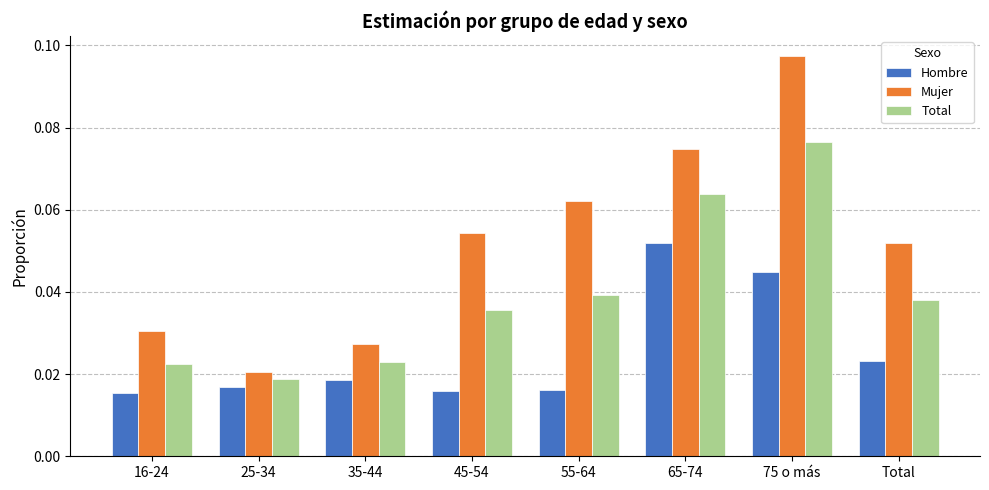

Count the number of data series in this chart.

3